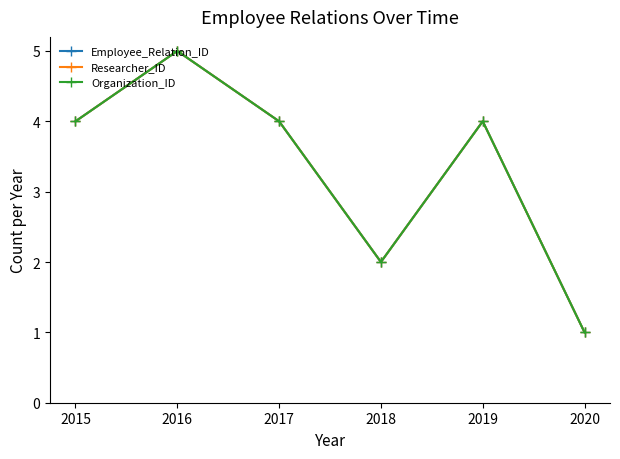

Which series changed the most between 2017 and 2019?

Employee_Relation_ID